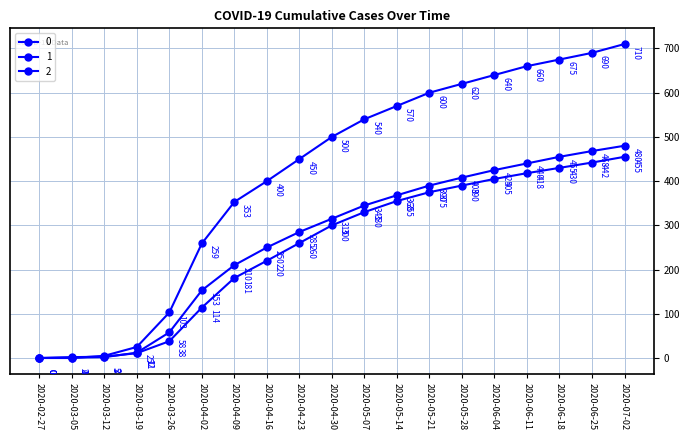

Count the number of data series in this chart.

3